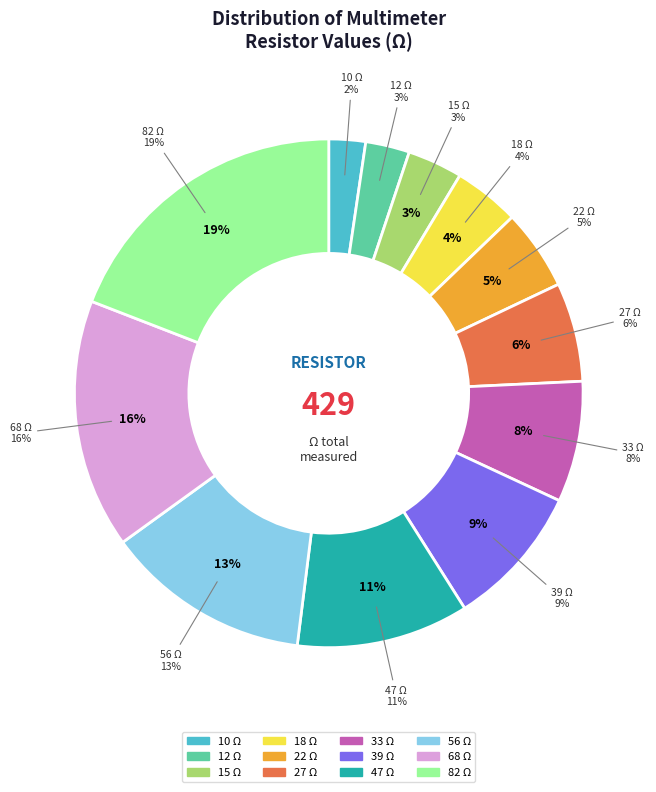

To the nearest percent, what is the difference between the 33 and 56 slice percentages?

5%